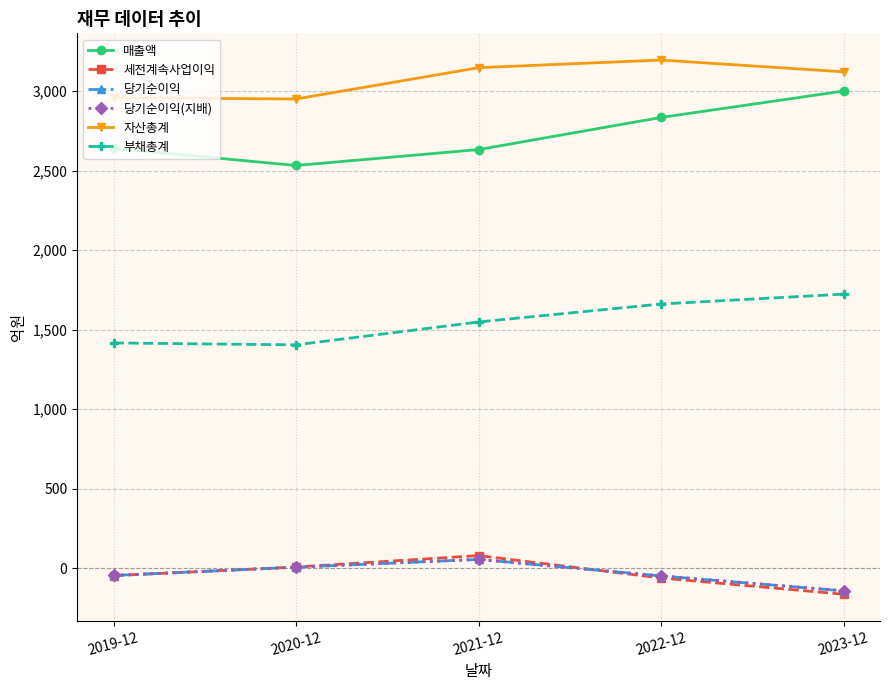

What is the highest value of the 당기순이익 series?

55